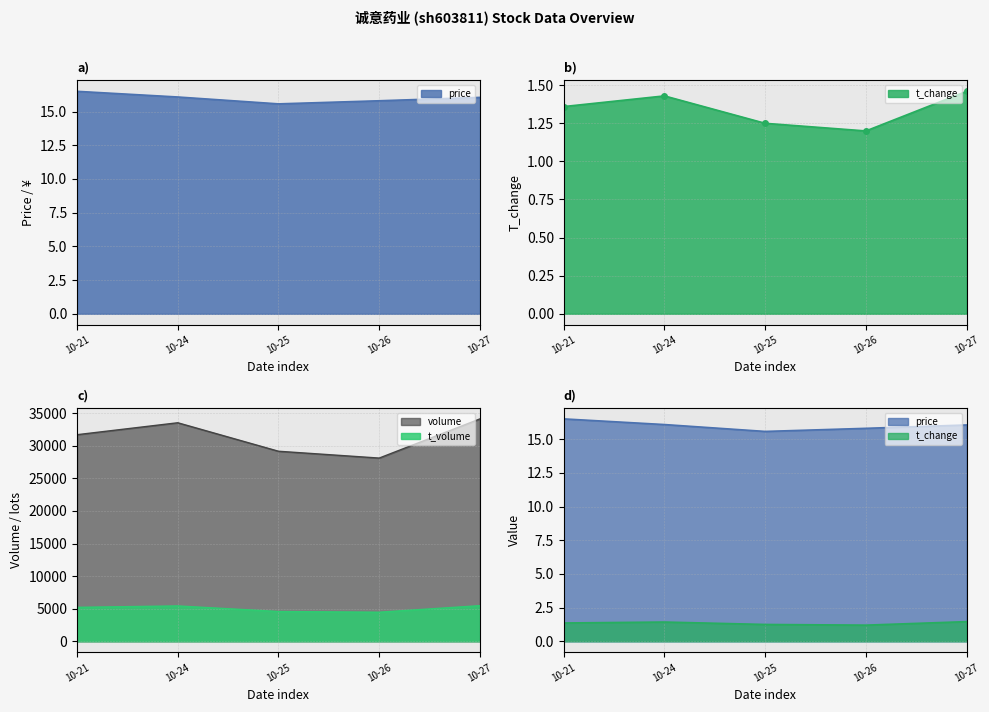

The value of volume at 10-25 is 29167. True or false?

True